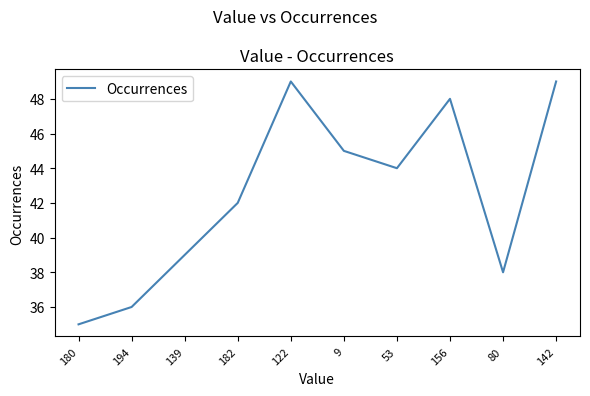

What position from the right is 182?

7